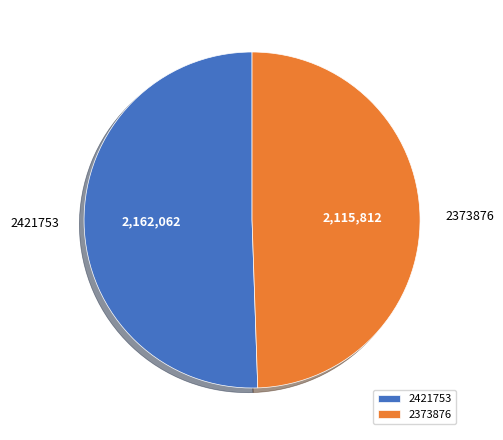

What is the majority slice?

2421753